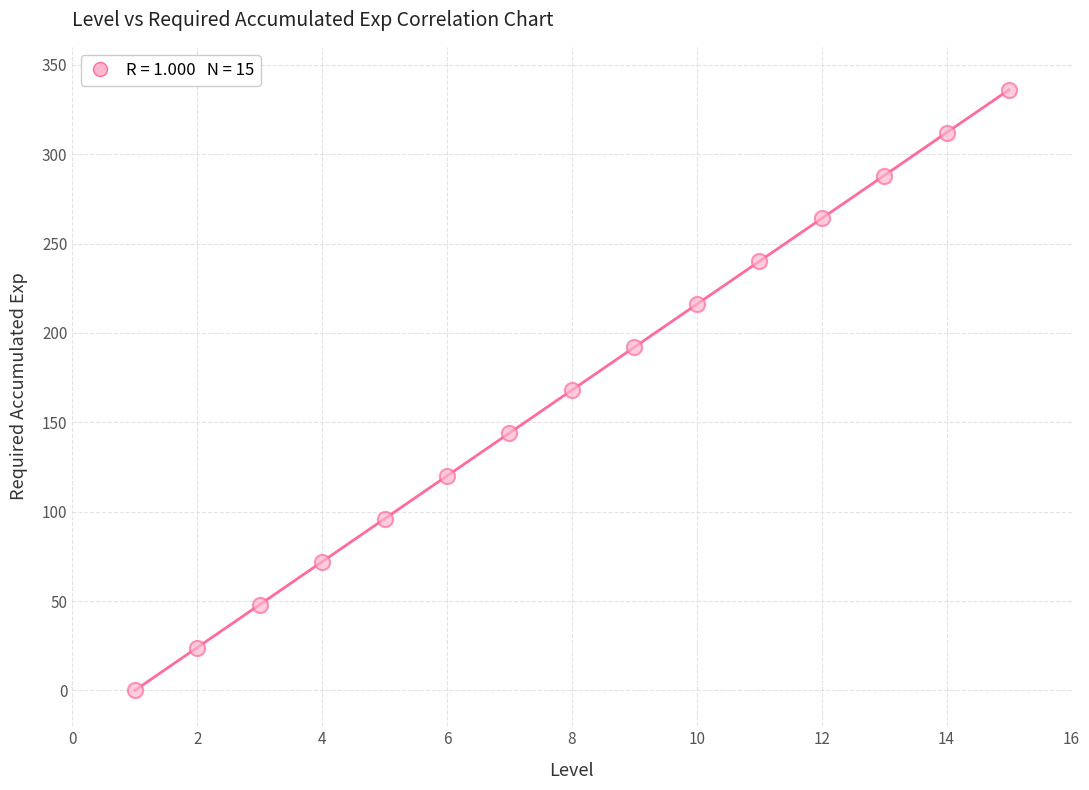

What is the range of Y values (max minus min)?

336